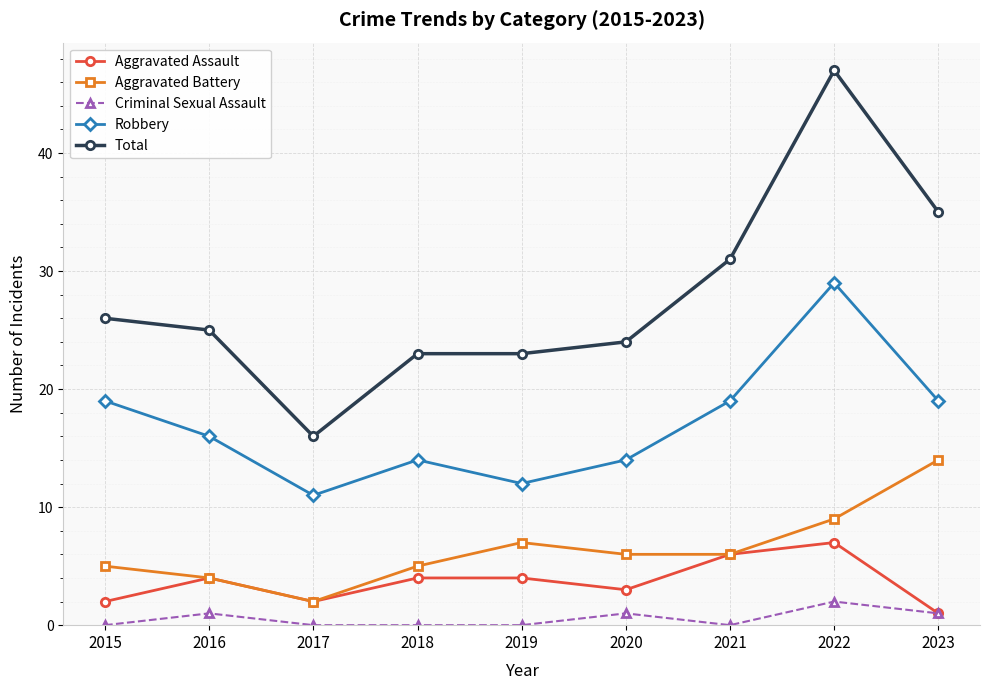

What is the maximum value for Robbery?

29